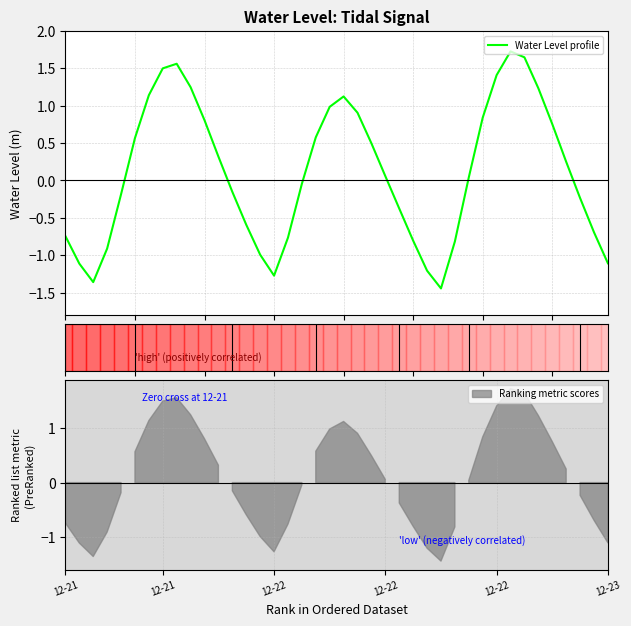

Reading right to left, list all the values displayed in this chart.

-1.1	-0.7	-0.2	0.2	0.8	1.2	1.6	1.7	1.4	0.8	0.0	-0.8	-1.4	-1.2	-0.8	-0.4	0.1	0.5	0.9	1.1	1.0	0.6	-0.0	-0.8	-1.3	-1.0	-0.6	-0.2	0.3	0.8	1.2	1.6	1.5	1.1	0.6	-0.2	-0.9	-1.4	-1.1	-0.7